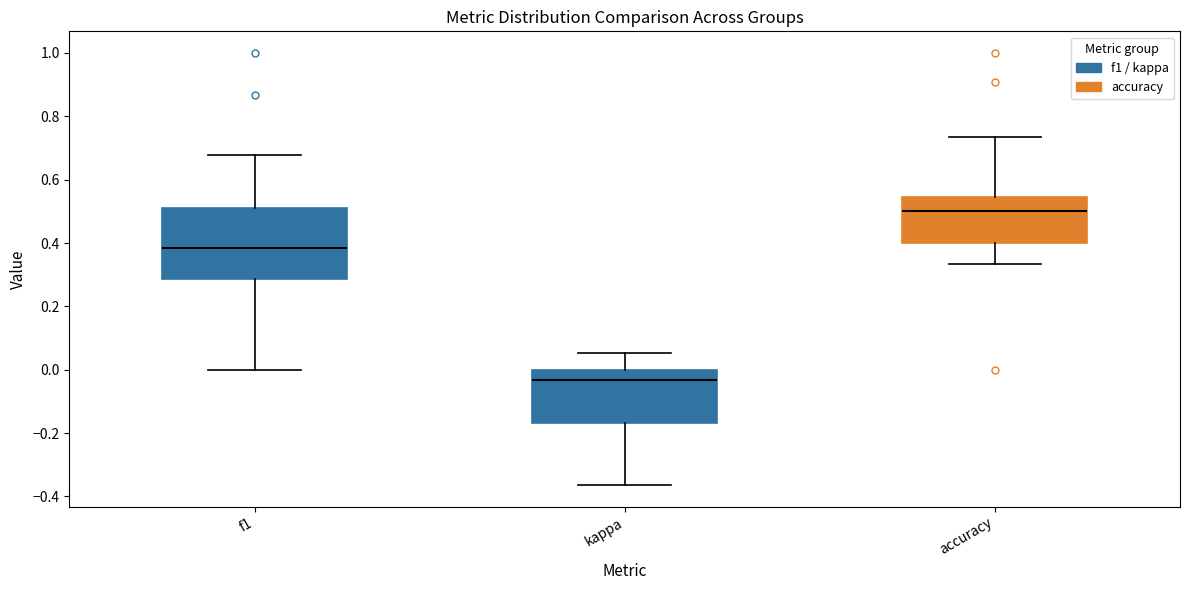

Comparing the boxes themselves (not the whiskers), which one is the tallest?

f1